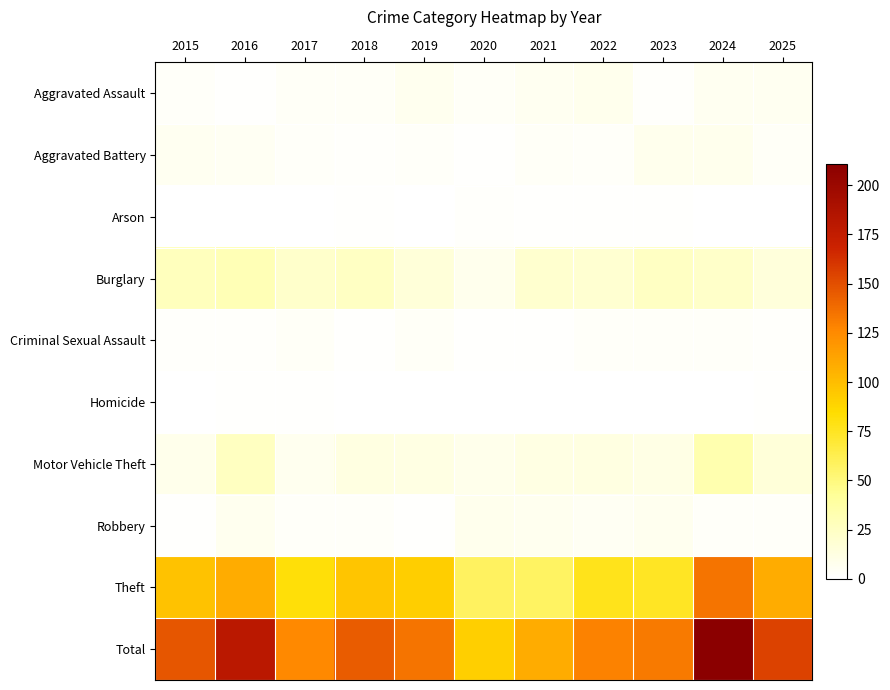

What is the greatest value displayed?

211